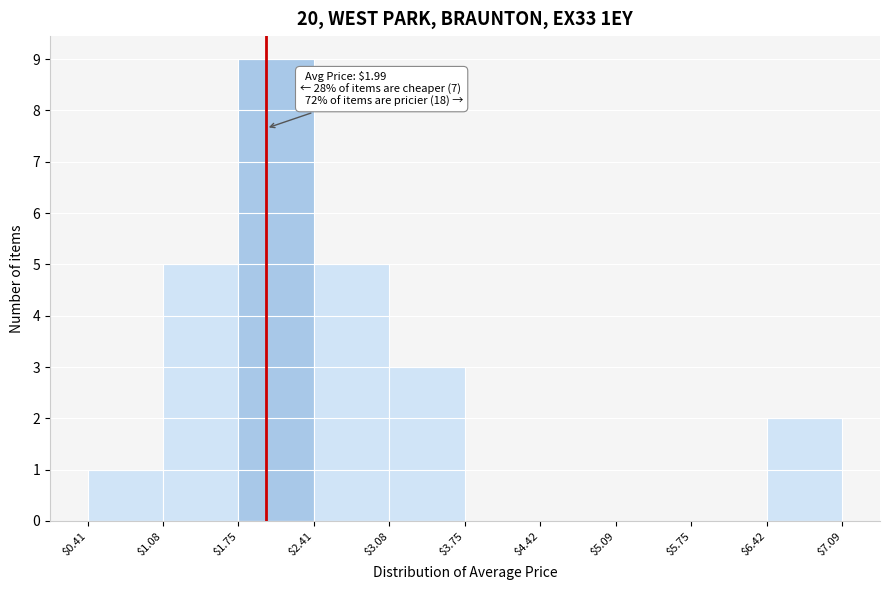

Which range on the x-axis has the tallest bar?

$1.75 to $2.41